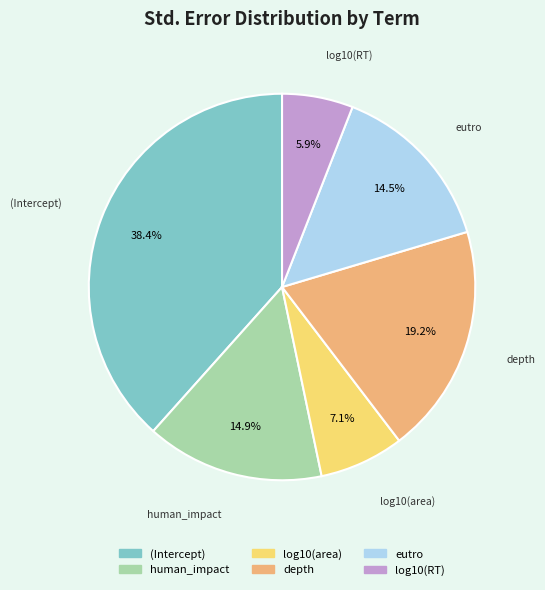

To the nearest percent, what percentage of the pie is log10(RT)?

6%